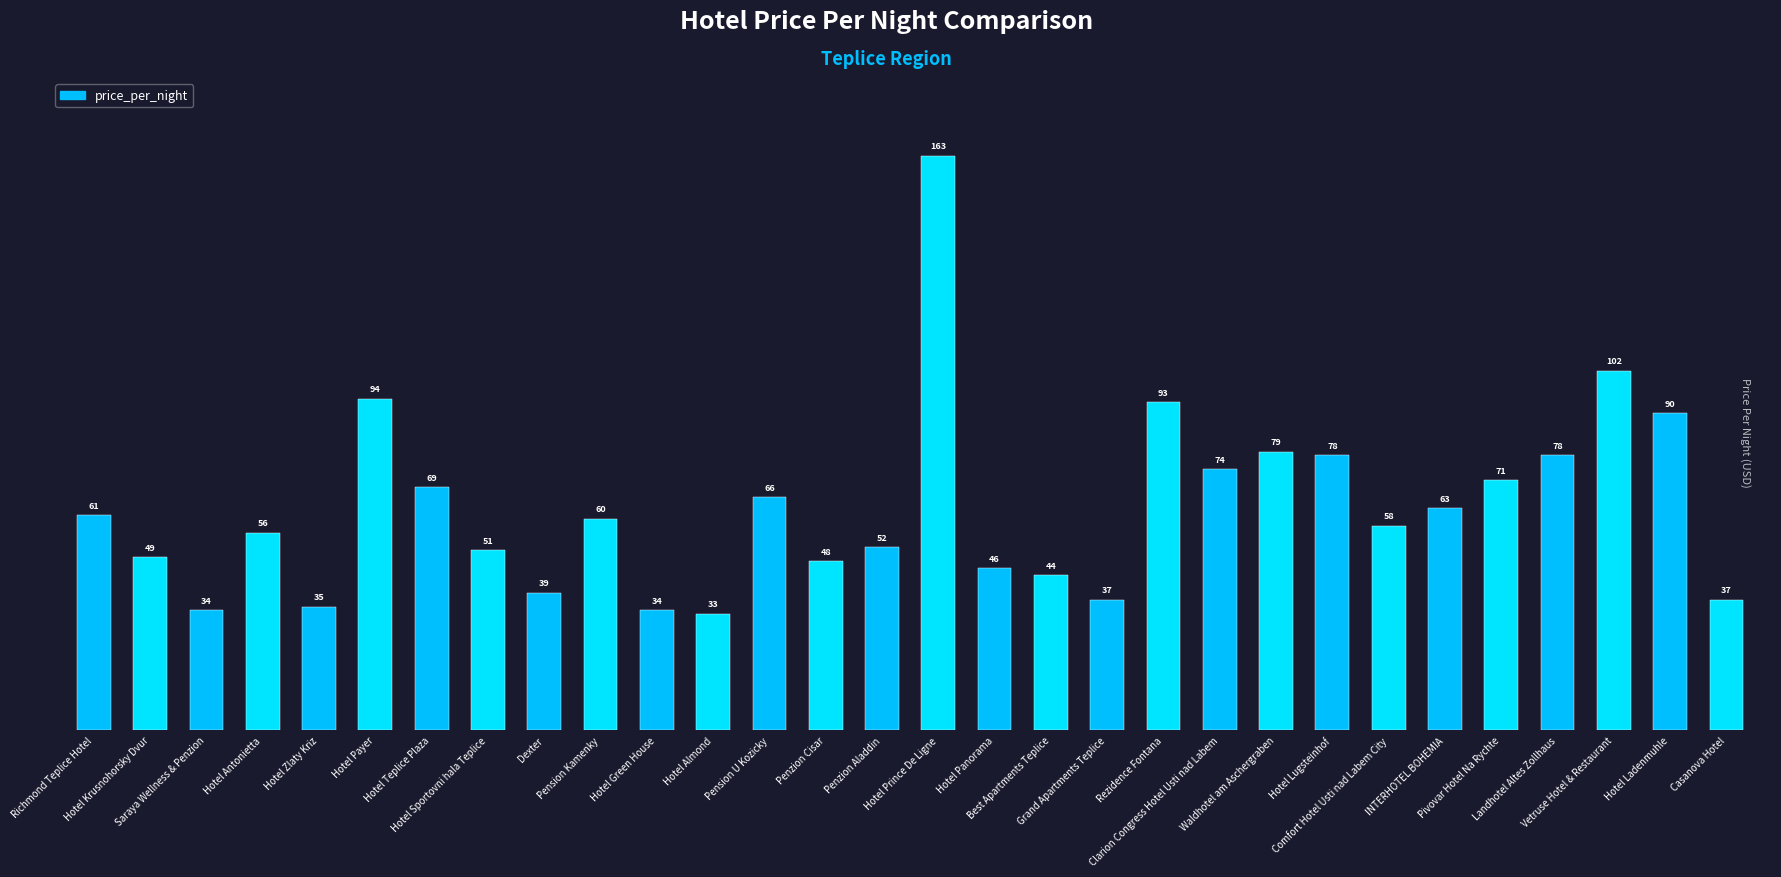

What is the average value?

63